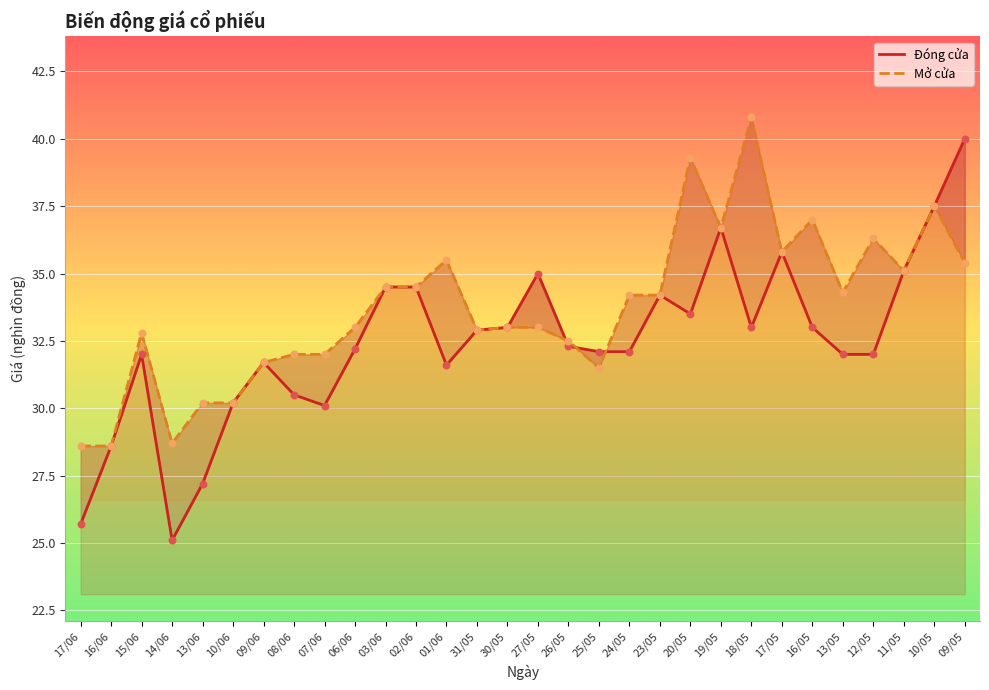

At which category is the sum across all series the highest?

09/05